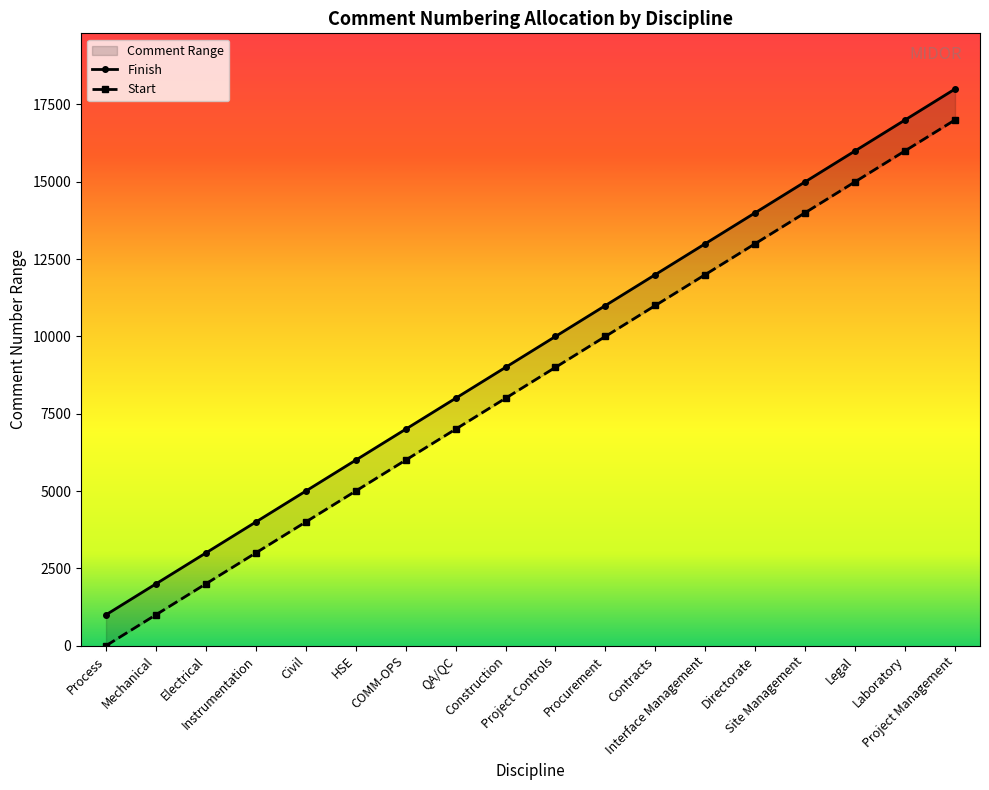

Where does the data first go above 10000?

Procurement